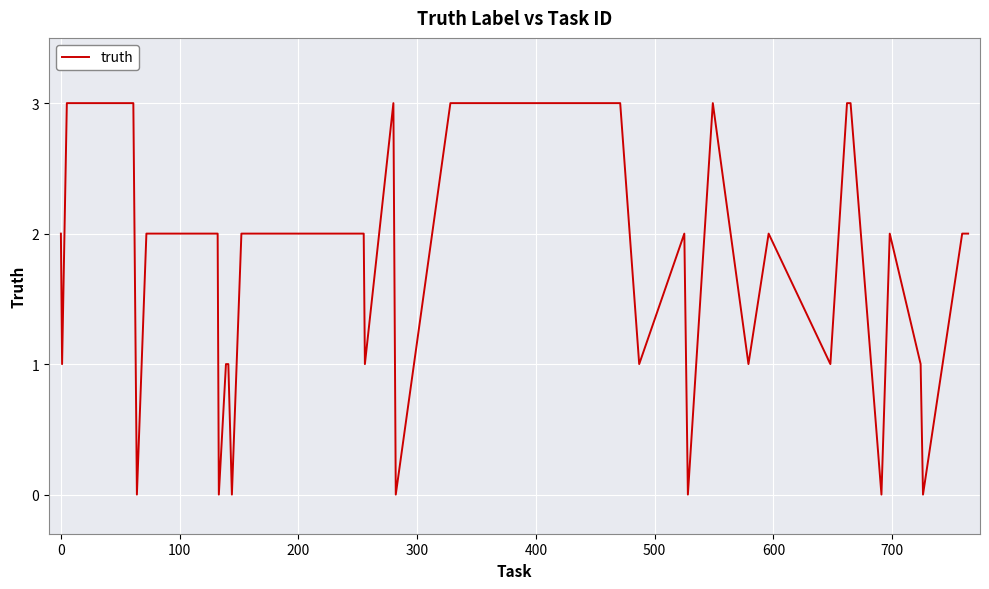

What is the maximum value shown in the chart?

3